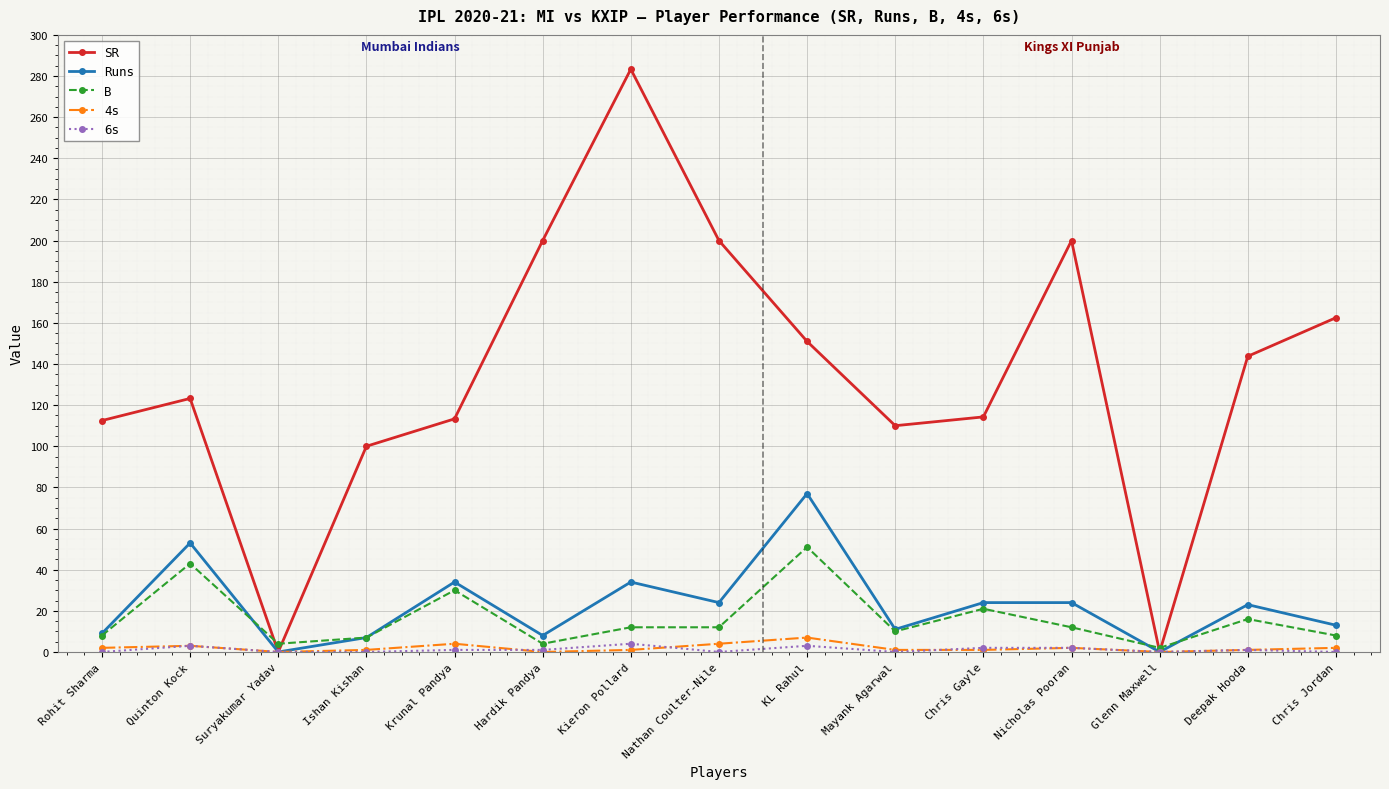

How many data points in SR are above 123?

8